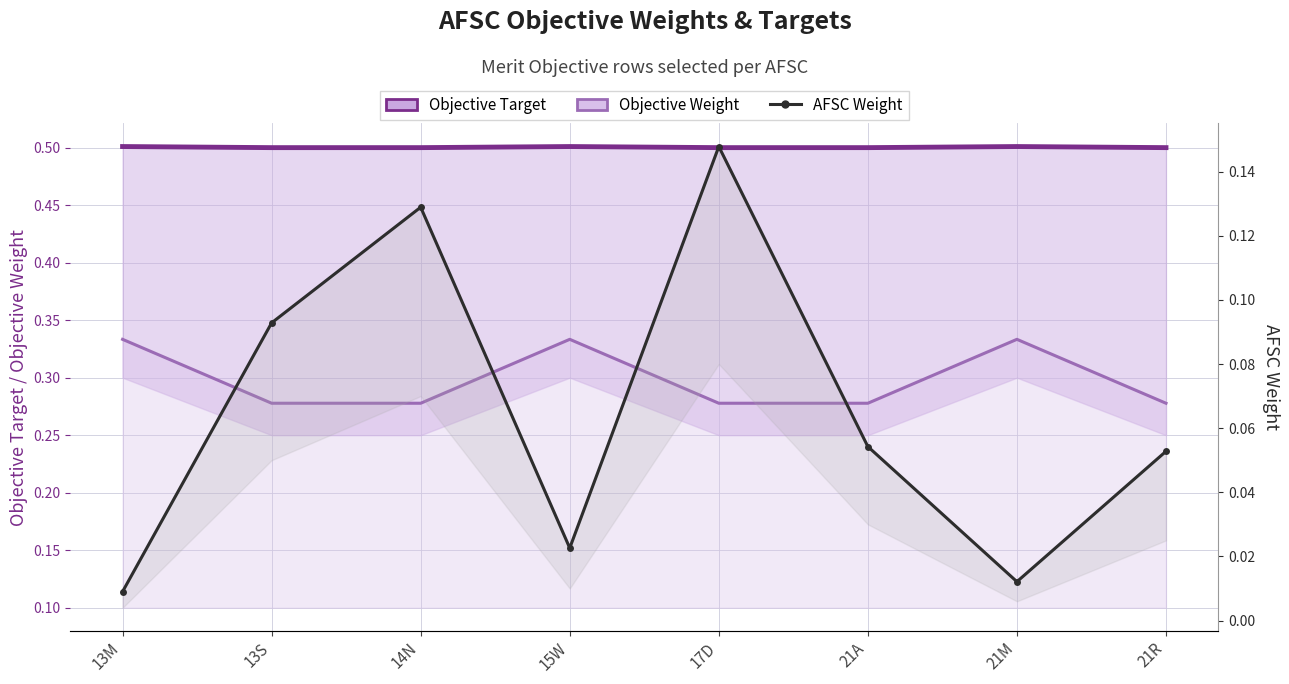

The Objective Weight series shows 0.3 at 15W. True or false?

True